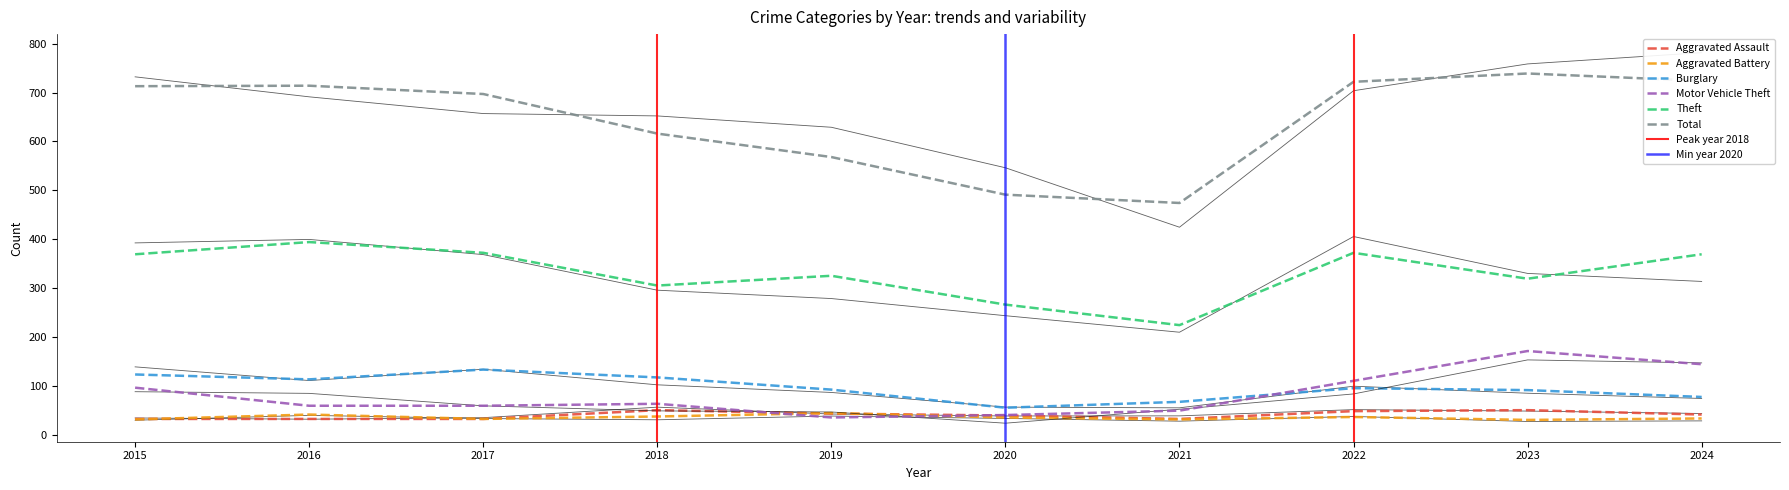

True or false: Aggravated Battery and Burglary cross at least once.

False